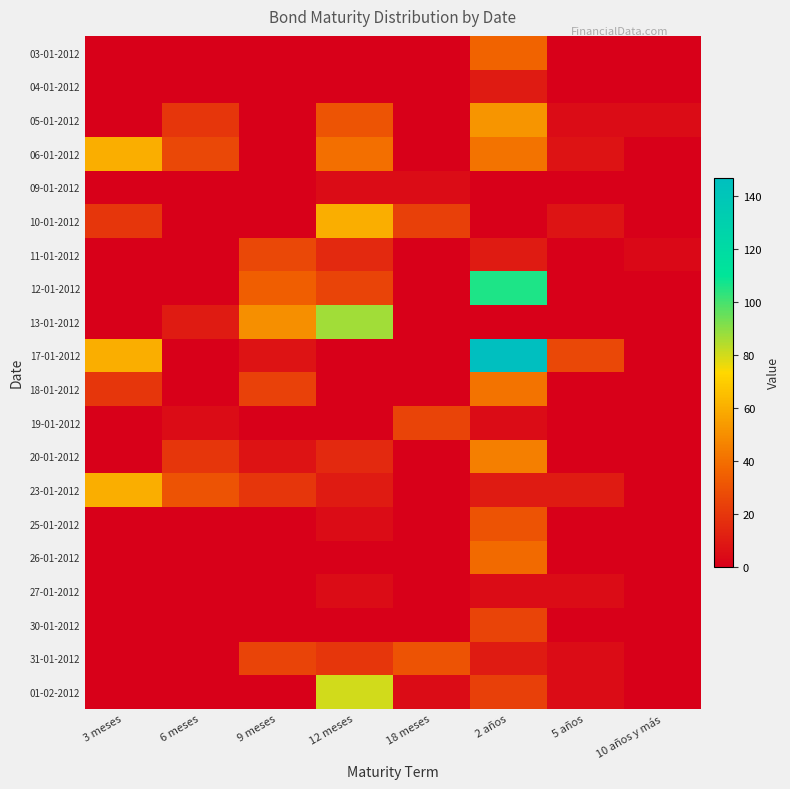

Rank the series at 2 años from highest to lowest value.

17-01-2012, 12-01-2012, 05-01-2012, 20-01-2012, 06-01-2012, 18-01-2012, 26-01-2012, 03-01-2012, 25-01-2012, 30-01-2012, 01-02-2012, 04-01-2012, 11-01-2012, 23-01-2012, 31-01-2012, 19-01-2012, 27-01-2012, 09-01-2012, 10-01-2012, 13-01-2012